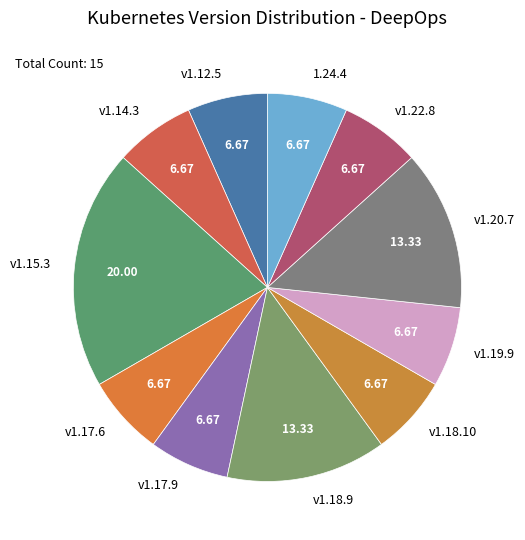

Combined, do v1.19.9 and v1.15.3 account for over 50%?

No